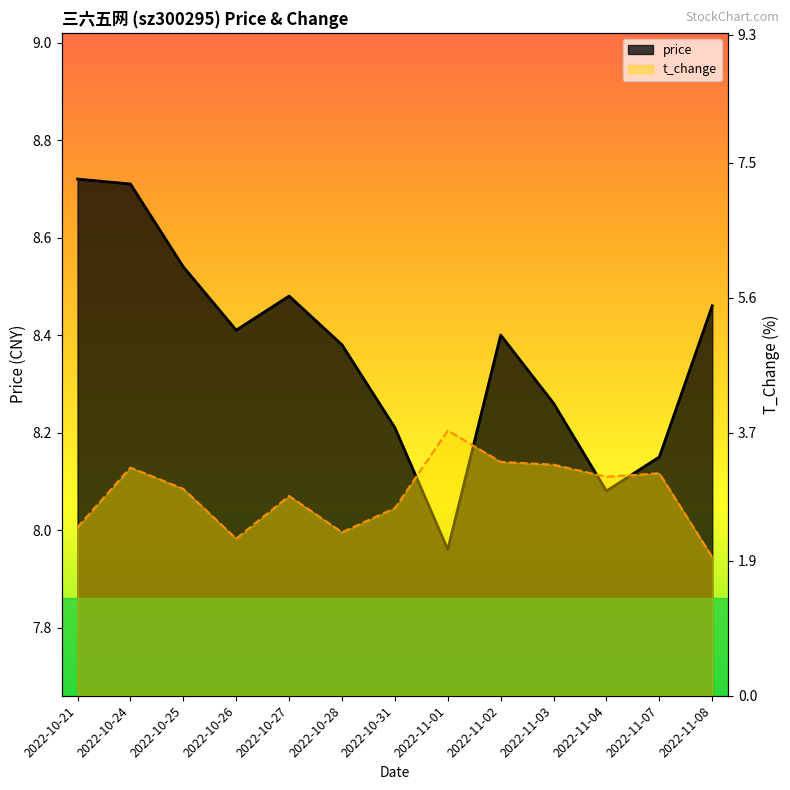

At which category is the sum across all series the highest?

2022-10-24